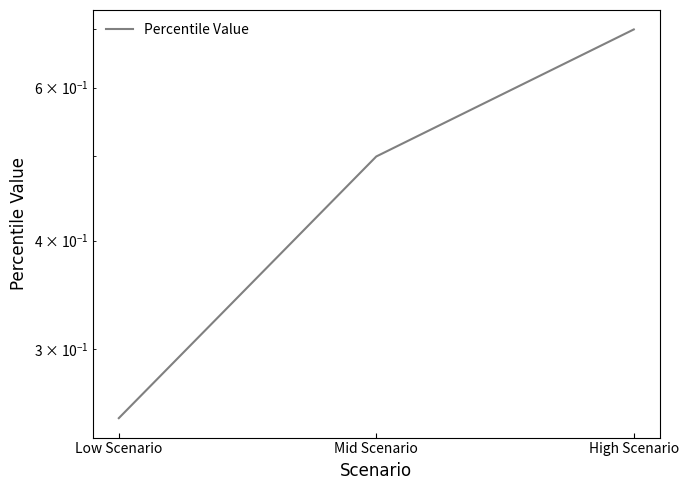

What is the value of the 3rd point from the left?

0.7